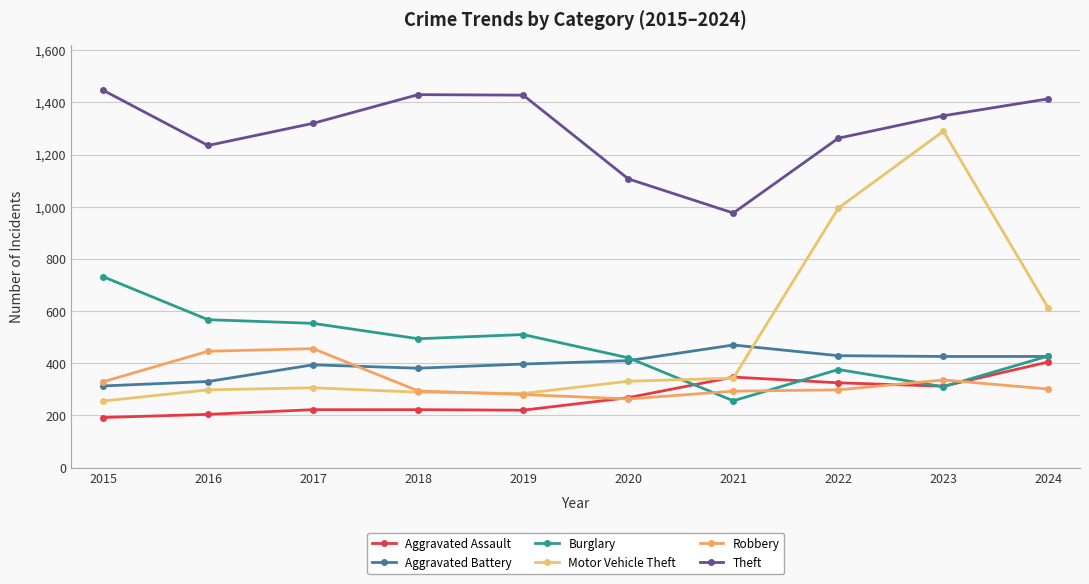

How many lines are shown in the chart?

6